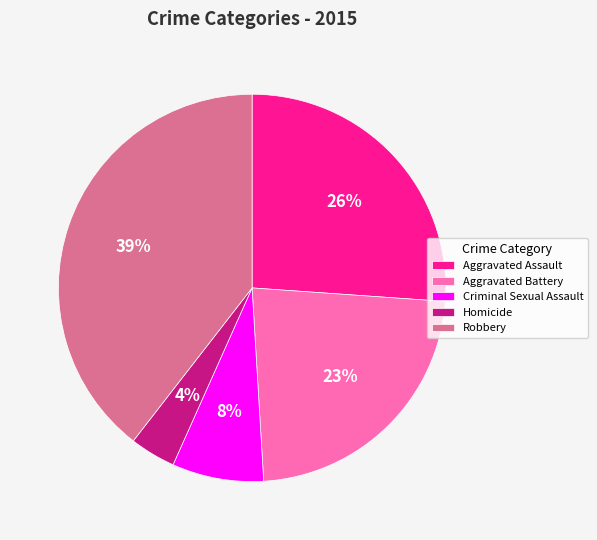

Which slice is the smallest?

Homicide